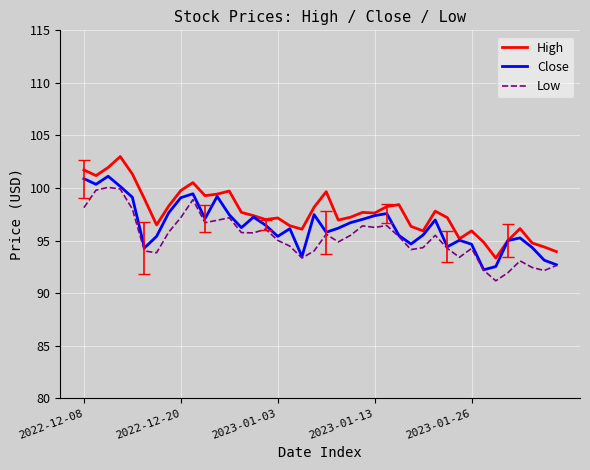

What is the highest value of the Low series?

100.1